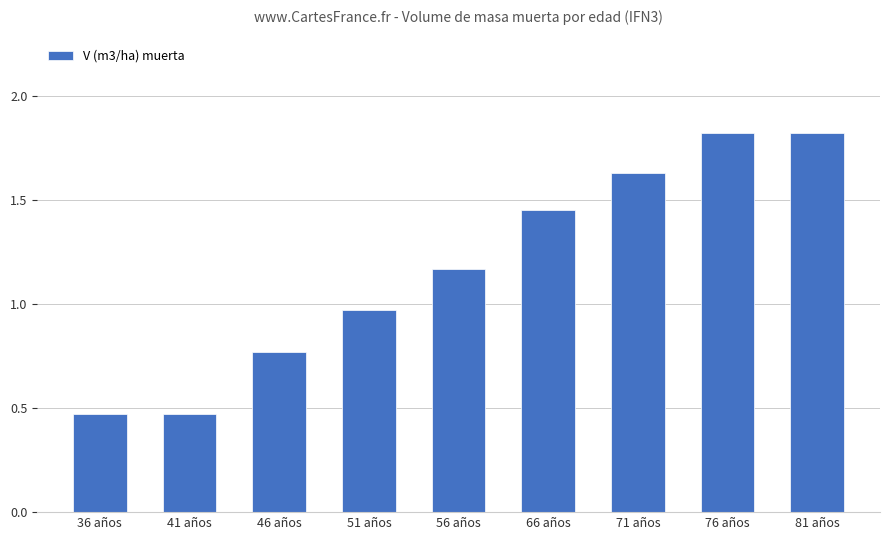

How many bars are there in total?

9